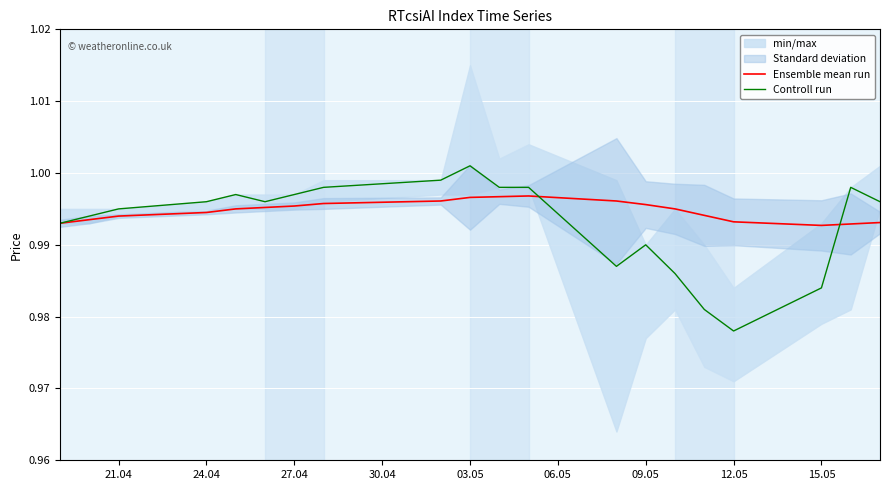

The Controll run series shows 0.2 at 03.05. True or false?

False